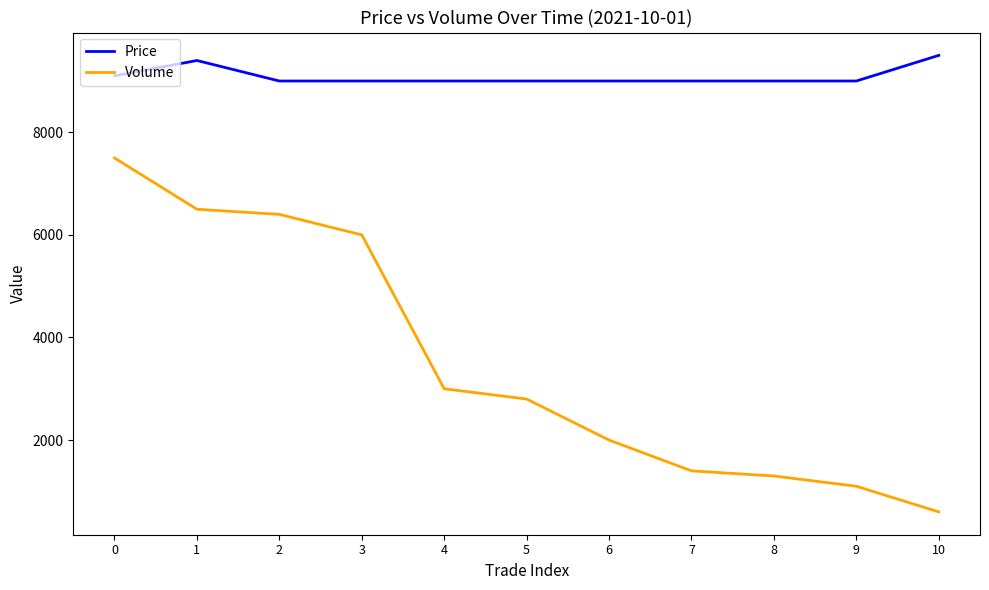

What is the difference between the maximum and minimum values in the Price series?

500